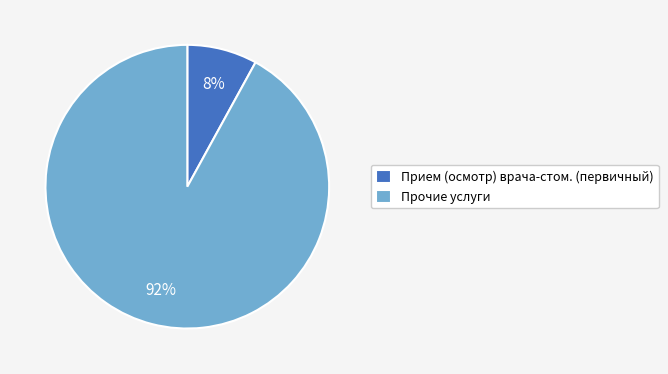

Count the number of slices in the pie.

2